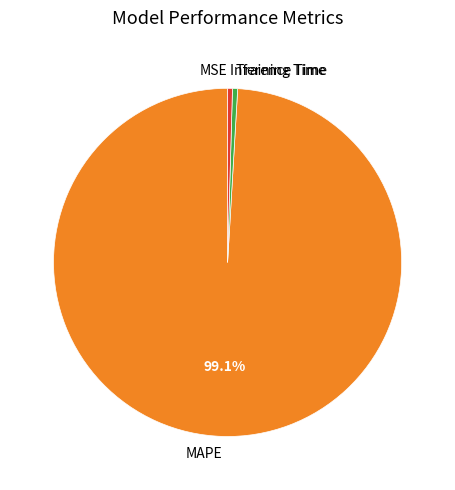

Which slice is the largest?

MAPE